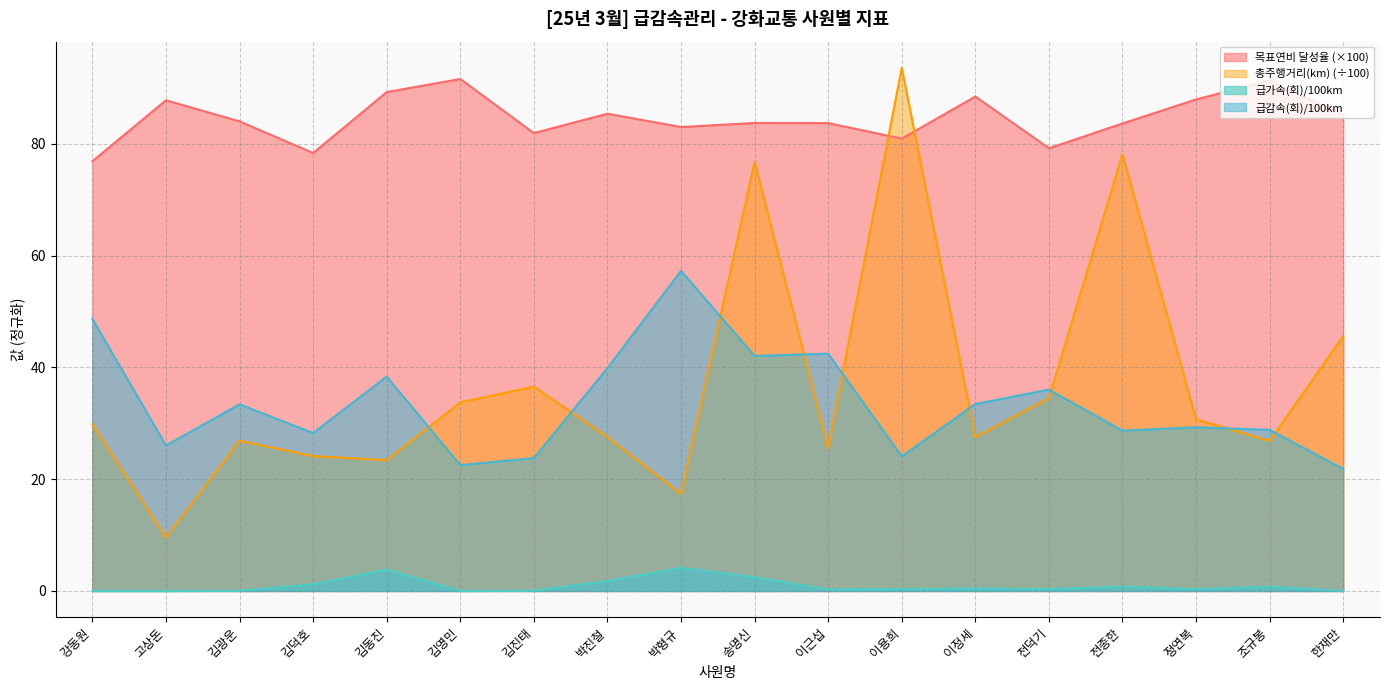

How many lines are shown in the chart?

4